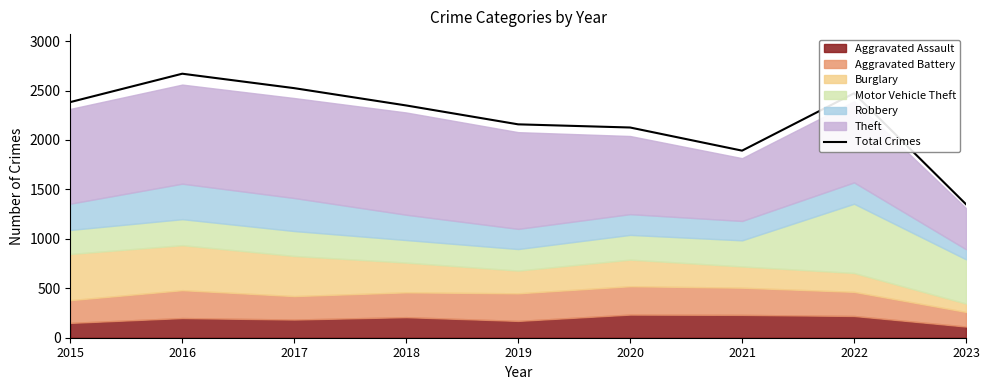

How many interior local valleys (lower than both neighbors) does the data have?

1